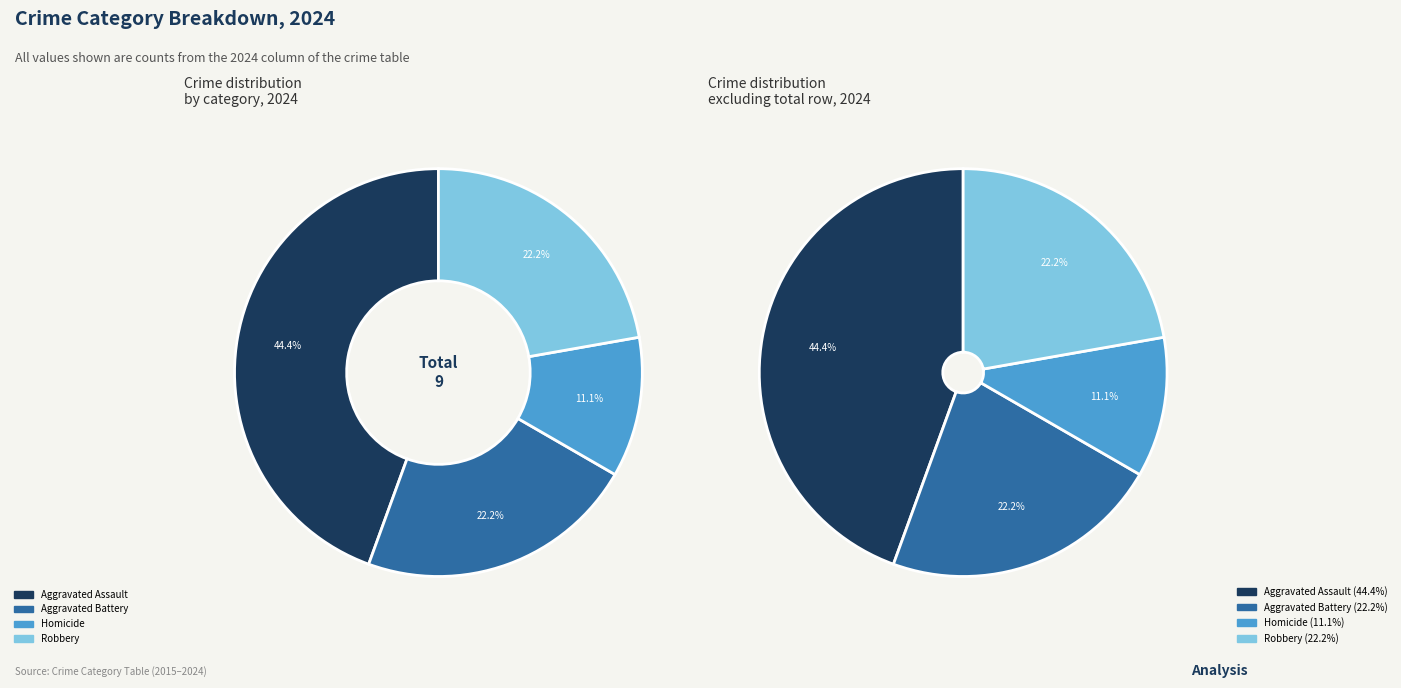

Does any single category account for the majority?

No